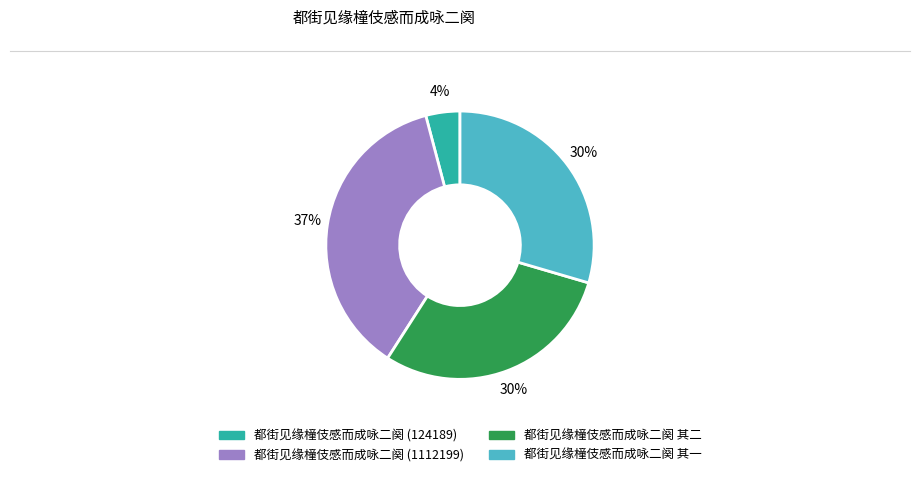

To the nearest percent, what is the difference between the largest and smallest slice percentages?

33%